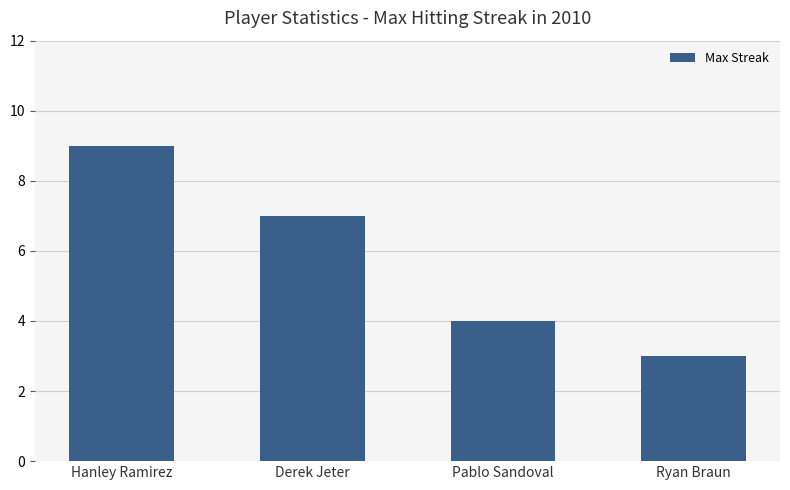

Reading left to right, what are all the values shown in this chart?

Hanley Ramirez=9	Derek Jeter=7	Pablo Sandoval=4	Ryan Braun=3